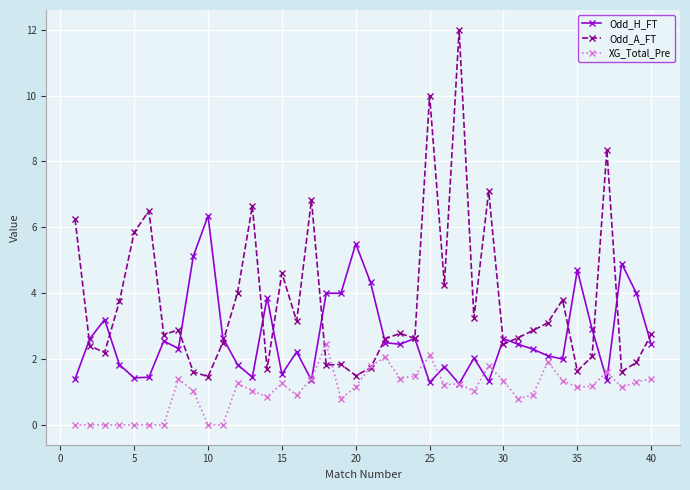

Which series has the widest spread of values?

Odd_A_FT